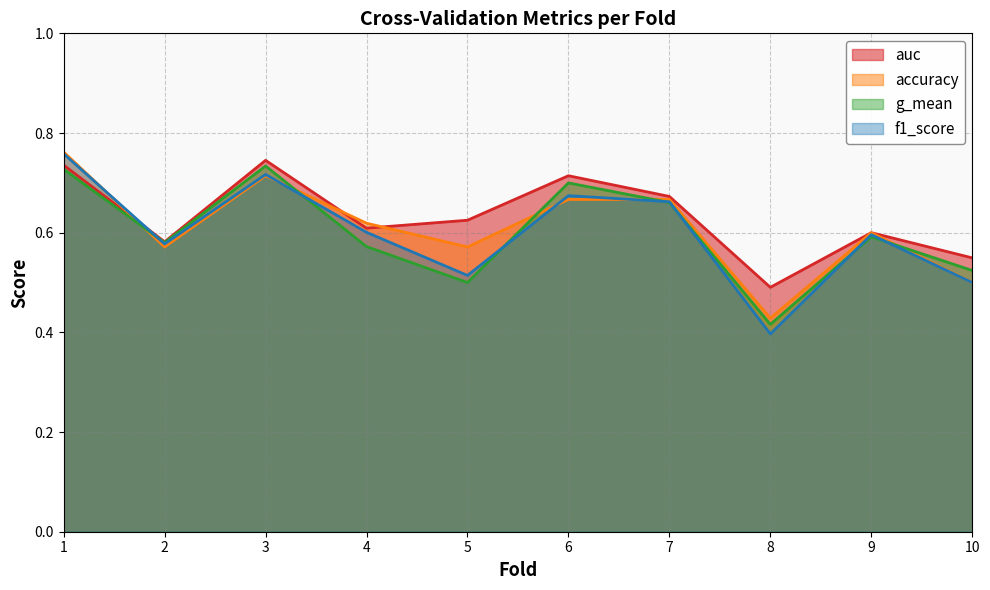

Reading right to left, extract all data points from this chart.

accuracy: 0.5	0.6	0.4	0.7	0.7	0.6	0.6	0.7	0.6	0.8
auc: 0.5	0.6	0.5	0.7	0.7	0.6	0.6	0.7	0.6	0.7
f1_score: 0.5	0.6	0.4	0.7	0.7	0.5	0.6	0.7	0.6	0.8
g_mean: 0.5	0.6	0.4	0.7	0.7	0.5	0.6	0.7	0.6	0.7